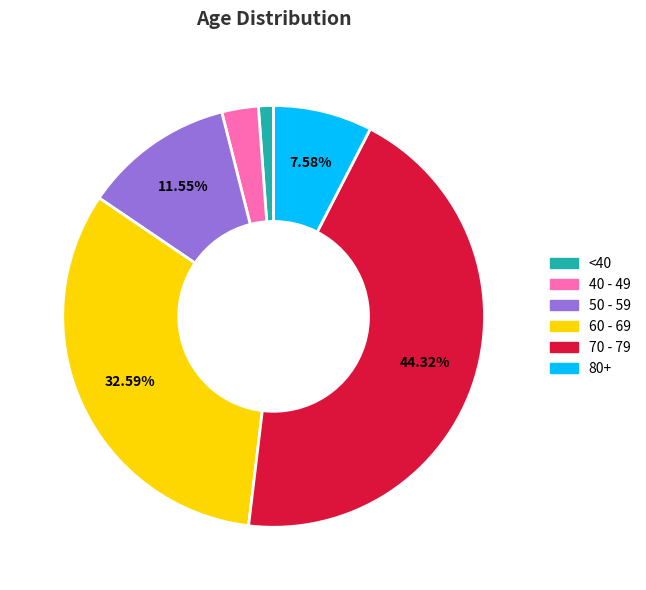

Does 80+ account for over 50% of the chart?

No